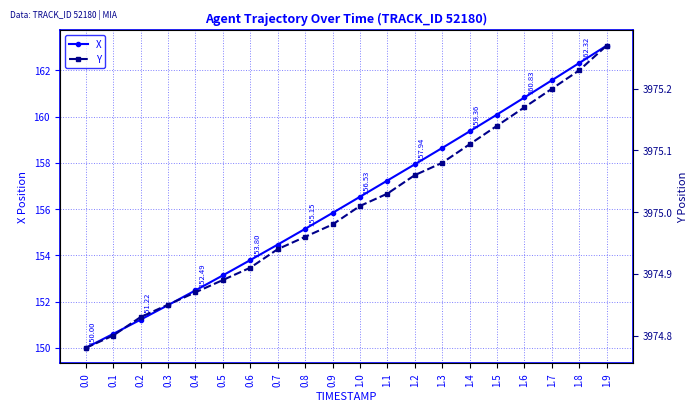

What is the difference between the maximum and minimum values in the X series?

13.1